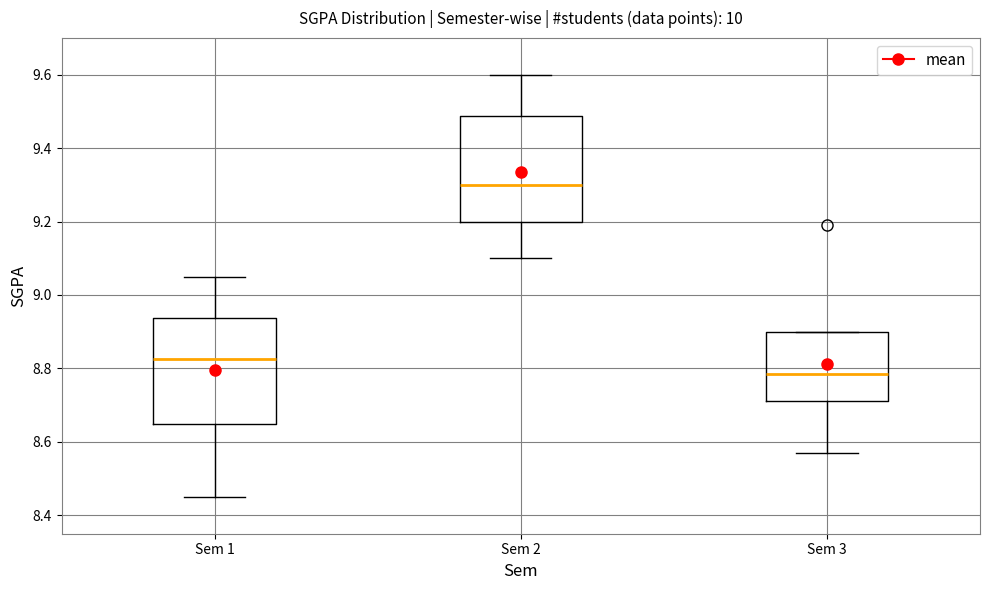

Reading left to right, read every box against the y-axis: the position of its median line, the range the box covers, and the ends of its whiskers. The values are not printed on the chart, so give them approximately, as read against the axis.

Sem 1: median 8.82, box 8.66 to 8.94, whiskers 8.46 to 9.06
Sem 2: median 9.30, box 9.20 to 9.48, whiskers 9.10 to 9.60
Sem 3: median 8.78, box 8.72 to 8.90, whiskers 8.58 to 8.90